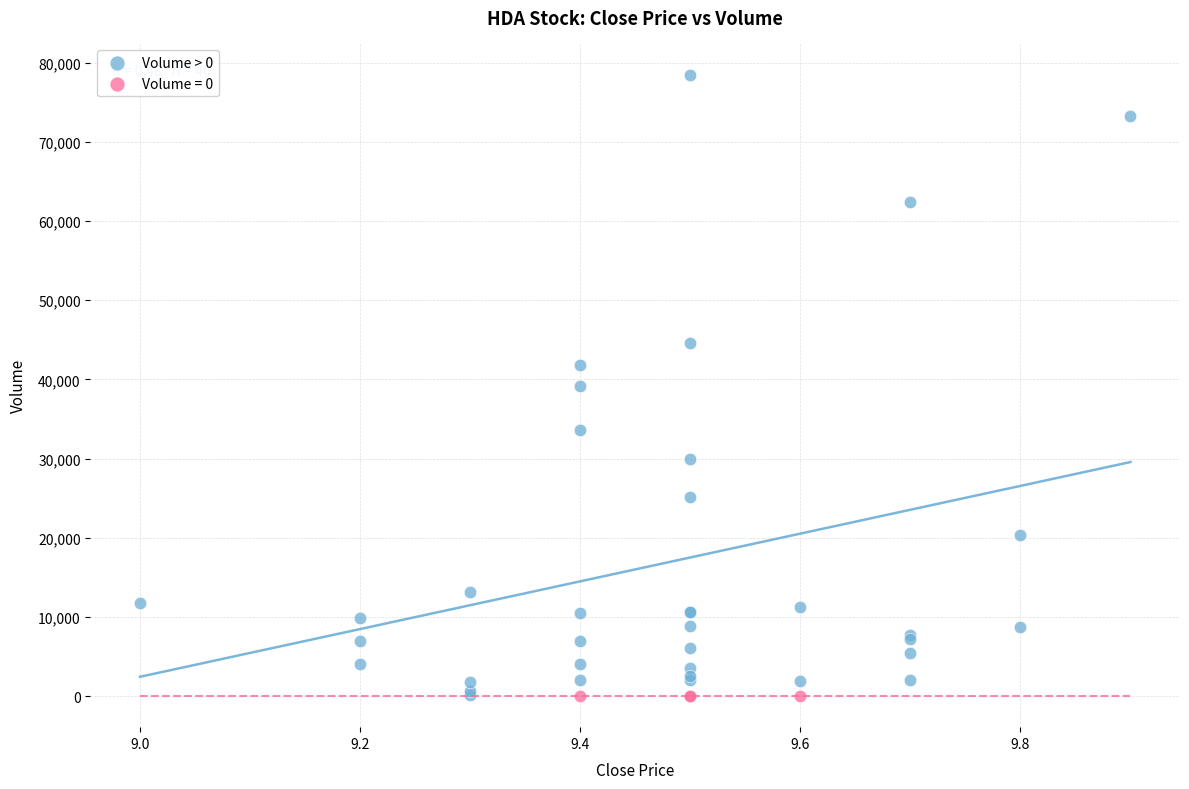

Which series reaches the maximum Y coordinate?

Volume > 0